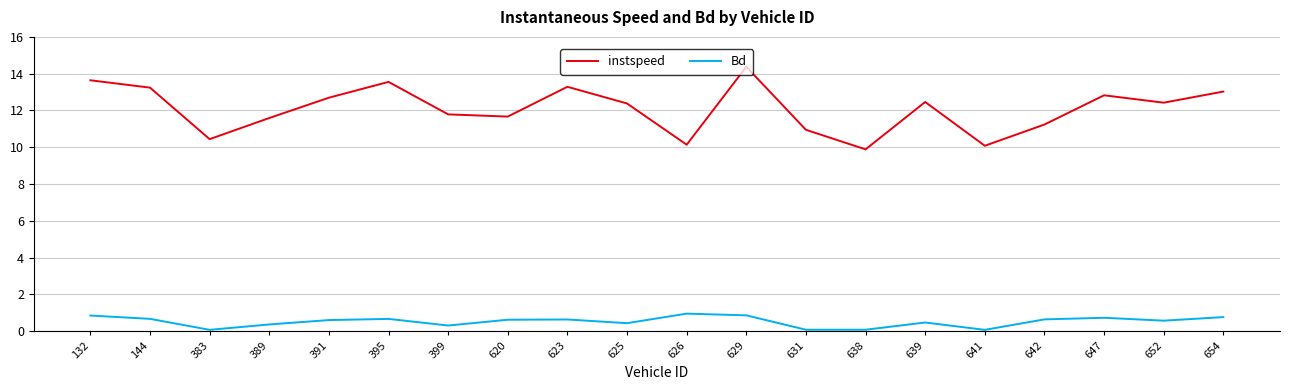

What is the minimum value shown in the chart?

0.1